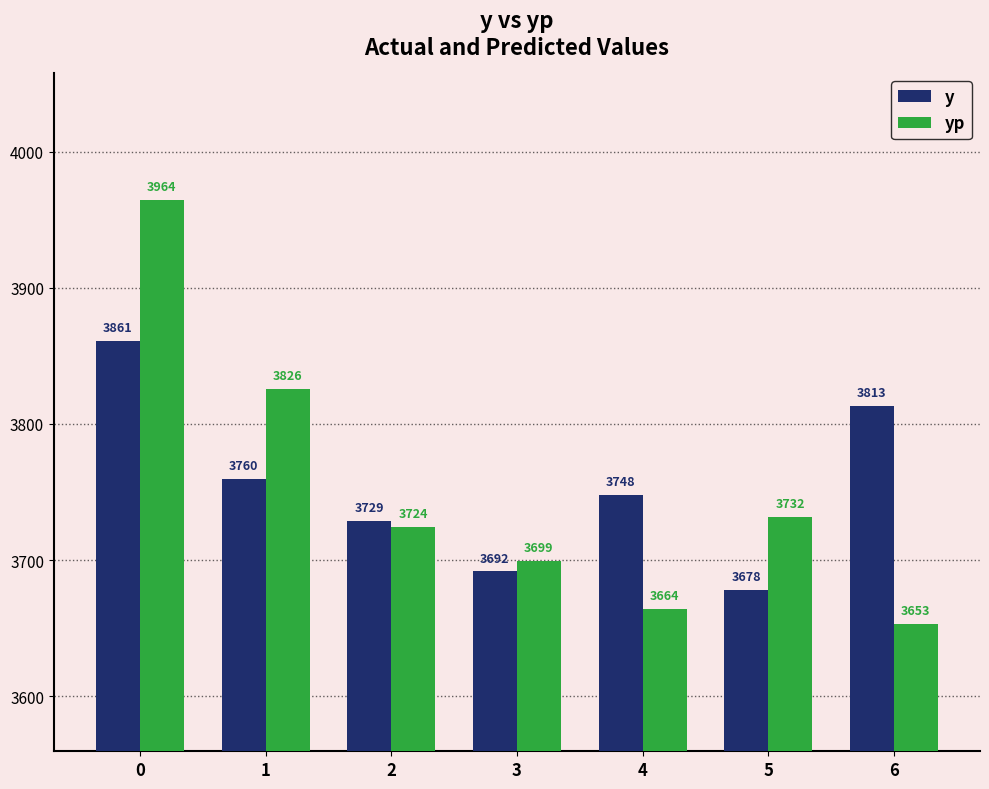

What is the value of the yp bar at the 2nd from the left?

3826.0